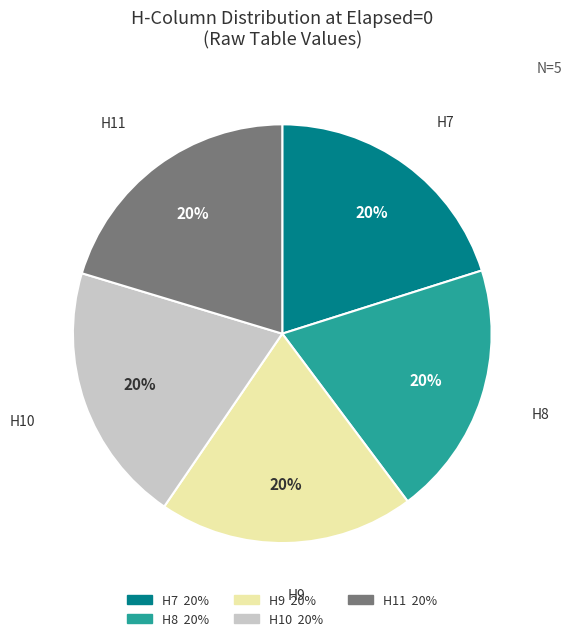

Is the sum of H7 and H11 greater than half?

No